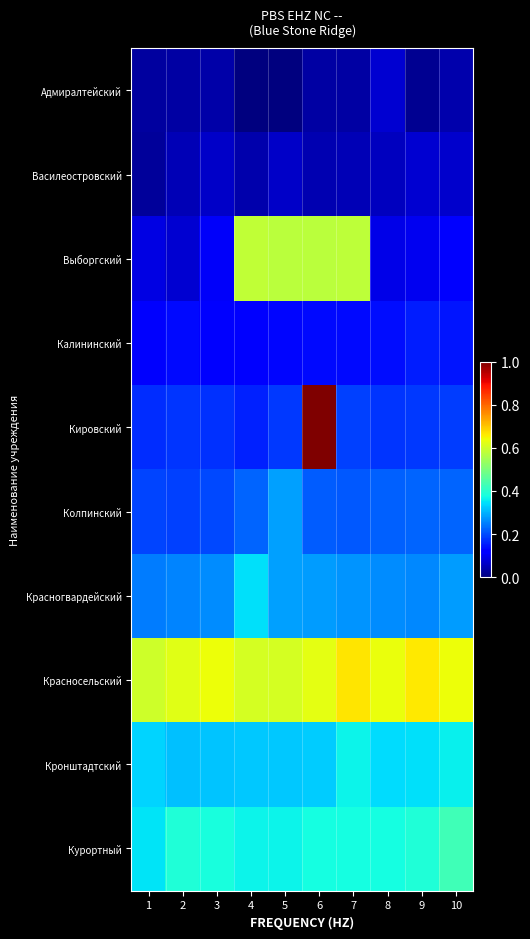

Which series has the widest spread of values?

Кировский